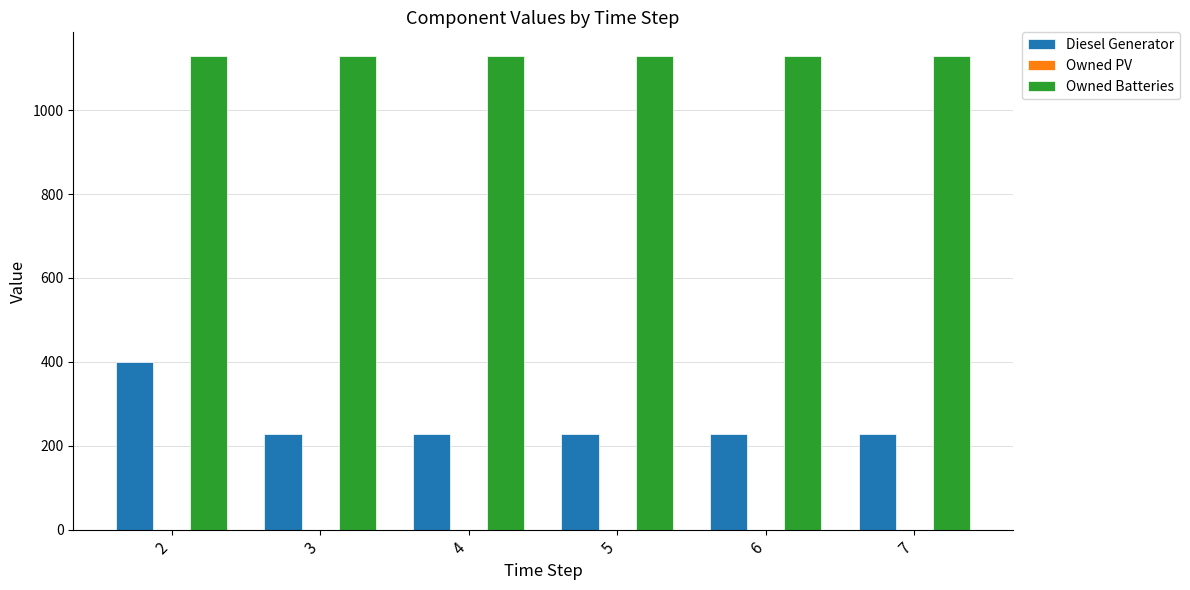

What is the sum of the Diesel Generator values at 3 and 2?

627